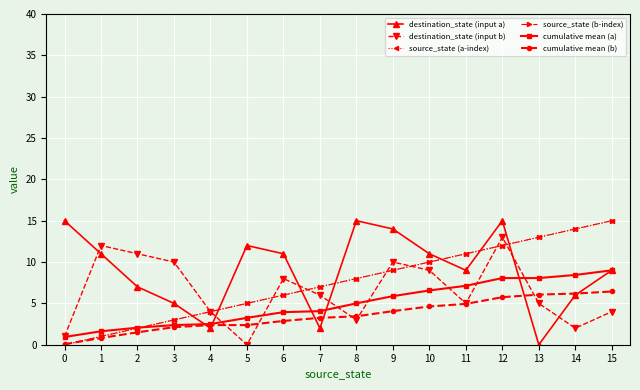

True or false: source_state (b-index) has a value of 5.1 at 11.

False